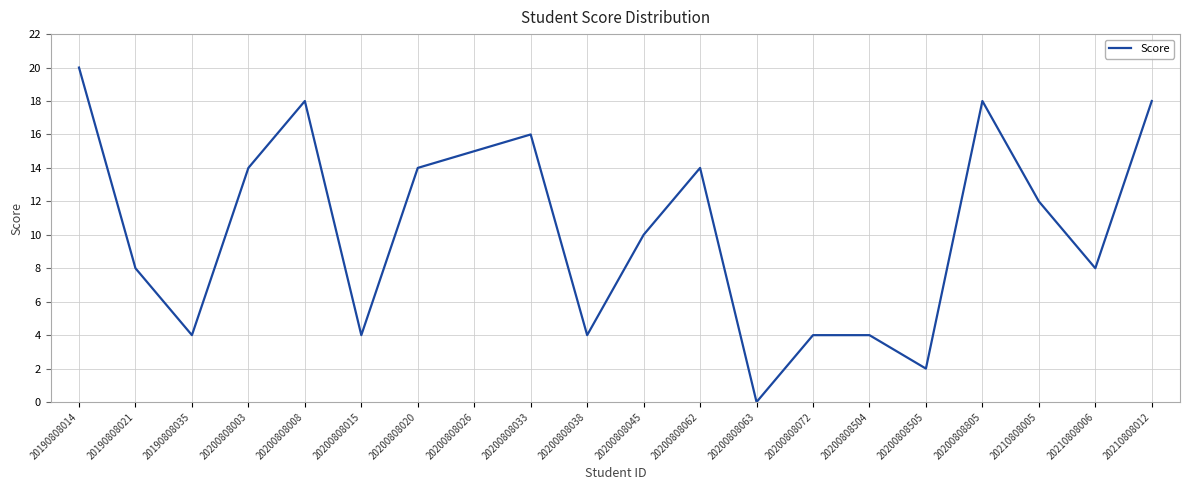

True or false: the data shows 2 at 20200808045.

False